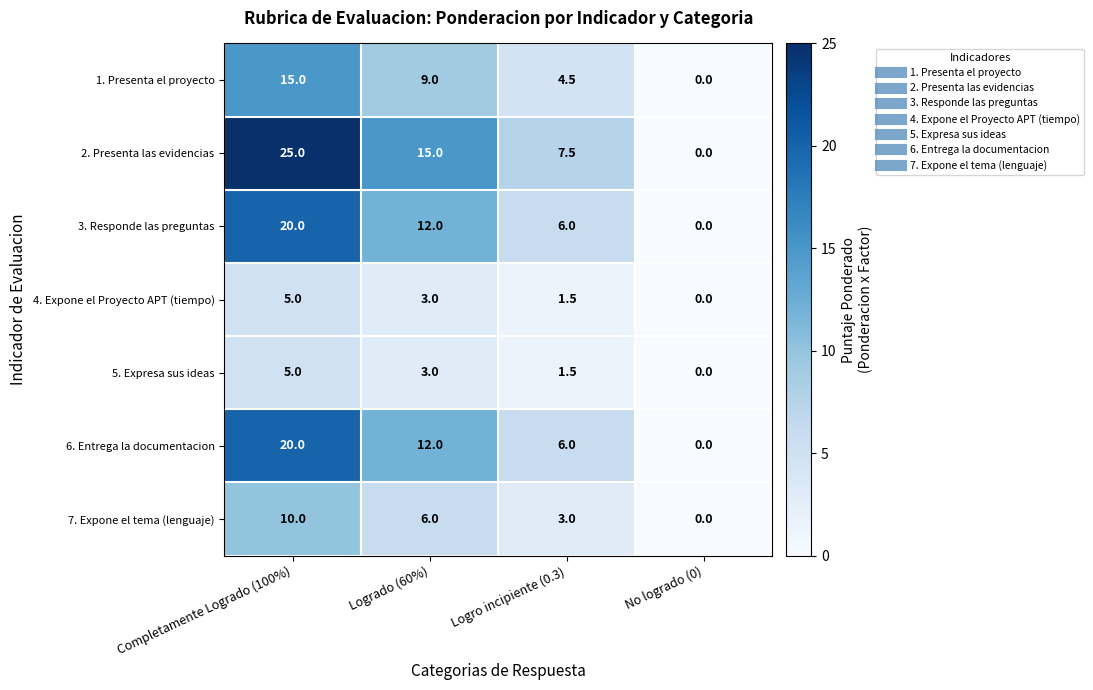

Which series has the widest spread of values?

2. Presenta las evidencias